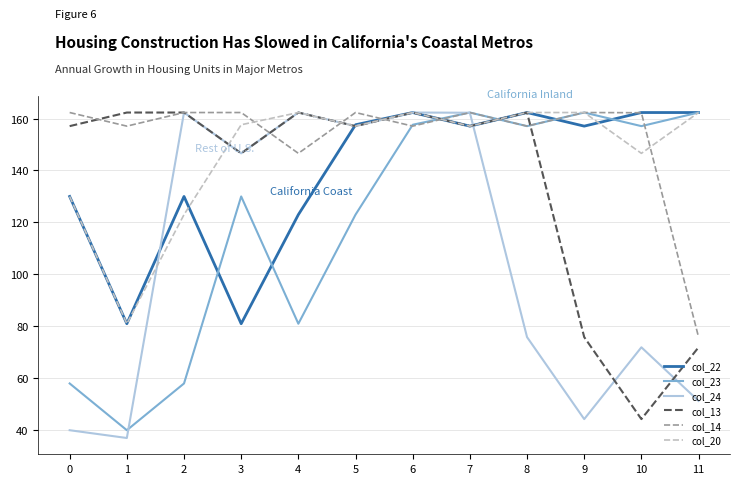

What is the spread (max minus min) of values at 6?

5.2